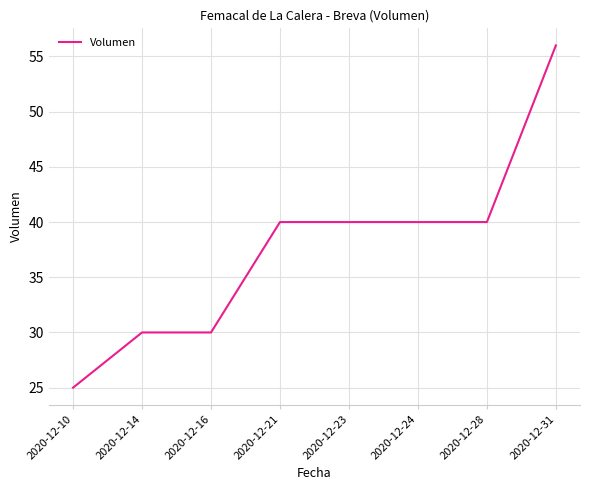

Count the number of data series in this chart.

1